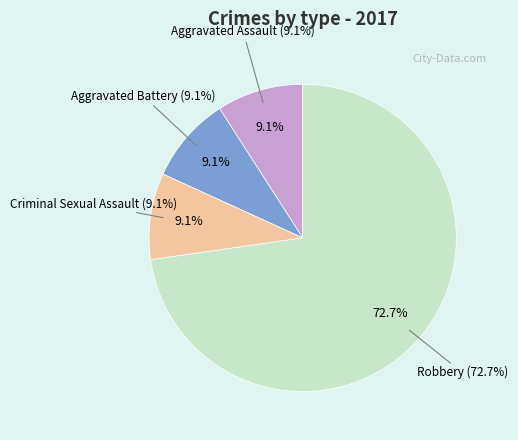

Which category has the biggest portion of the pie?

Robbery